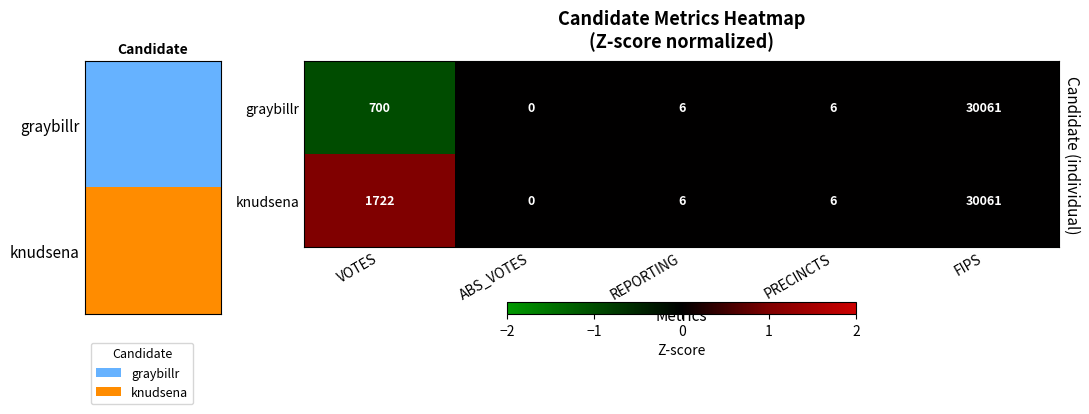

Which series changed the most between VOTES and FIPS?

graybillr